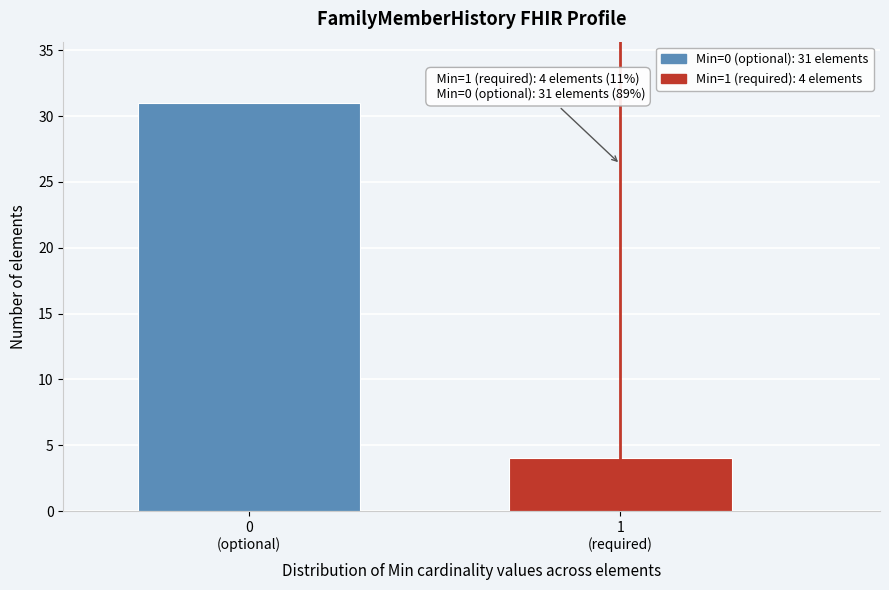

Reading left to right, extract all data points from this chart.

31	4